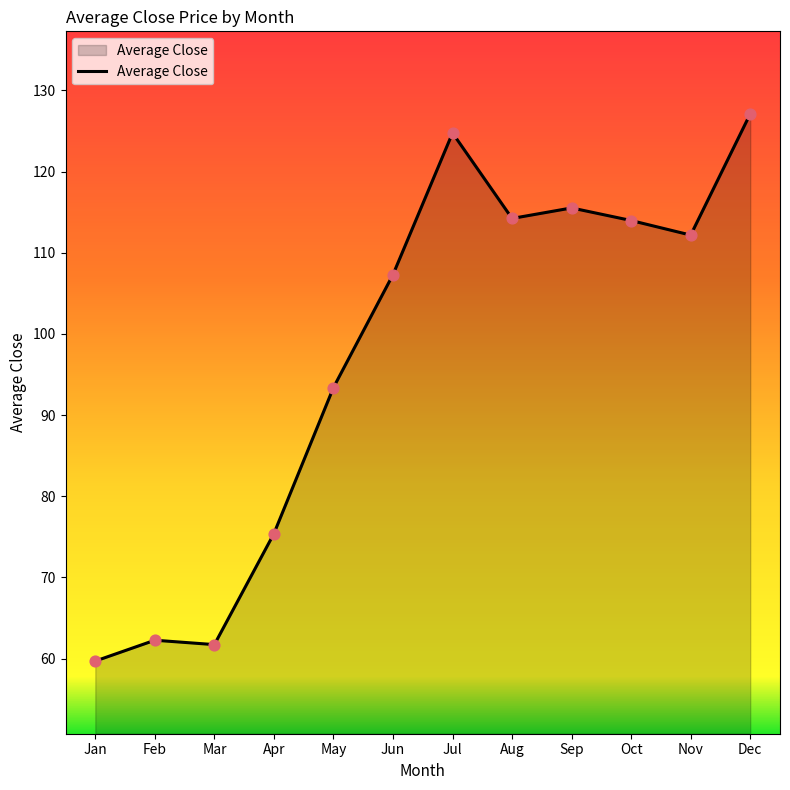

What is the change in value from Apr to Sep?

+40.1